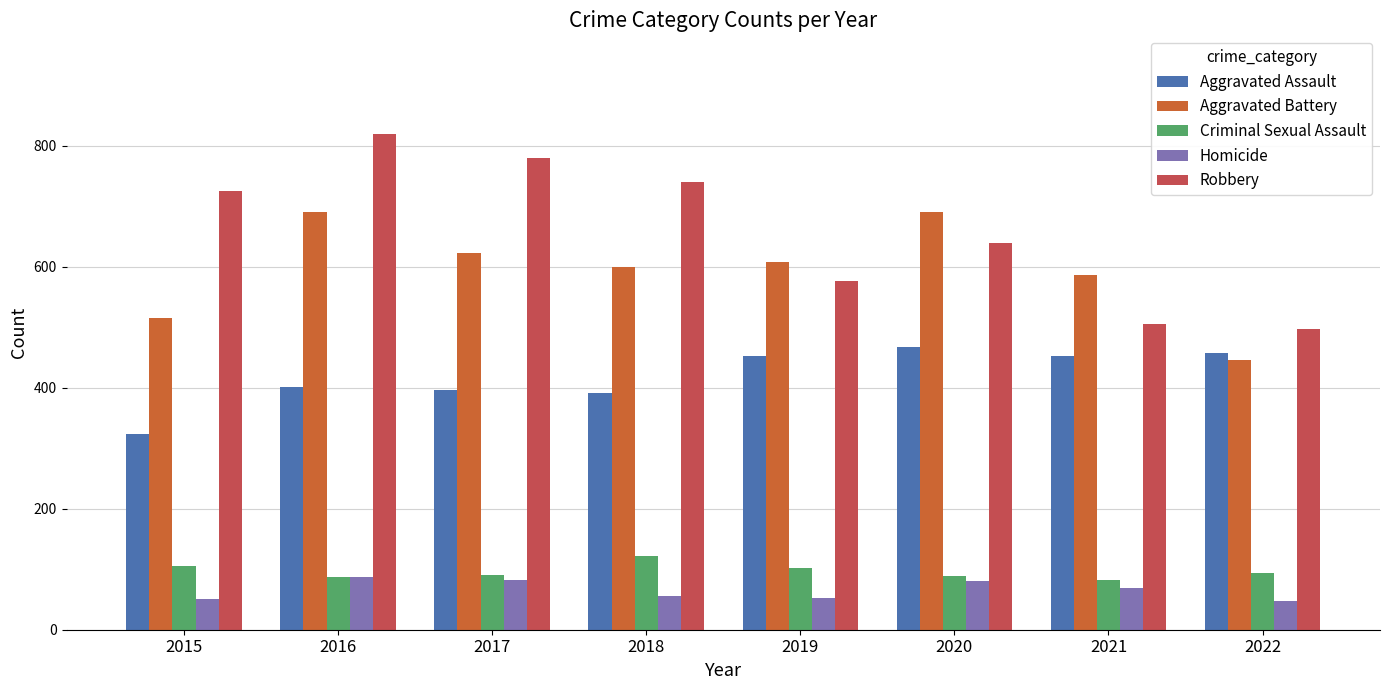

Count the number of data series in this chart.

5